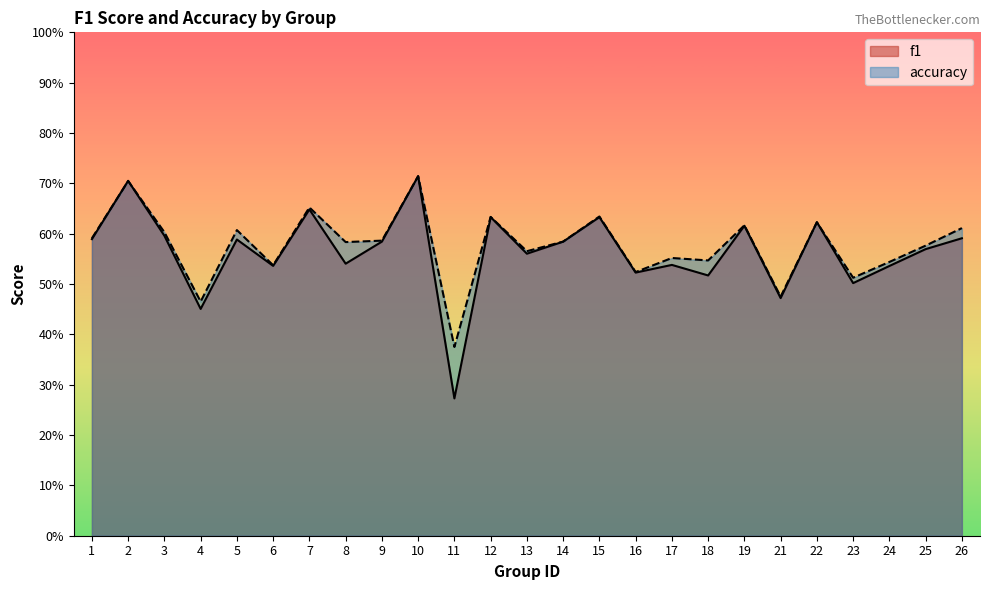

What is the average value of the f1 series?

0.6